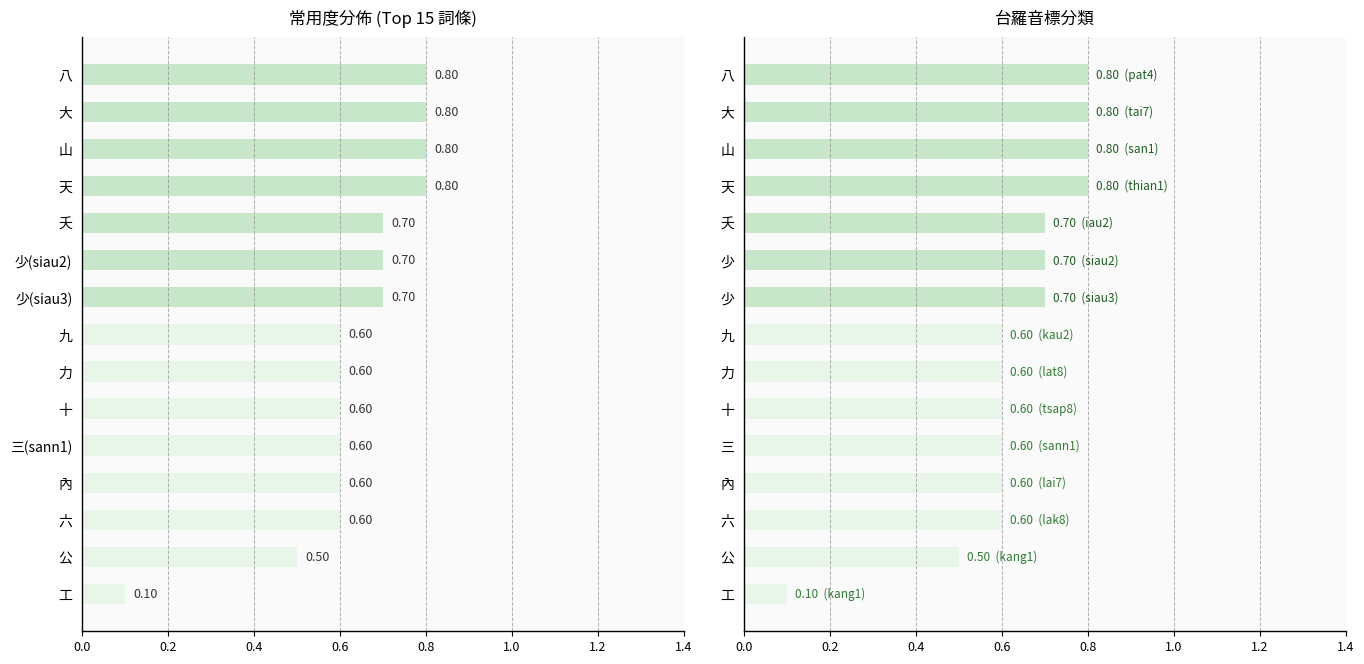

What is the sum of all values?

9.5